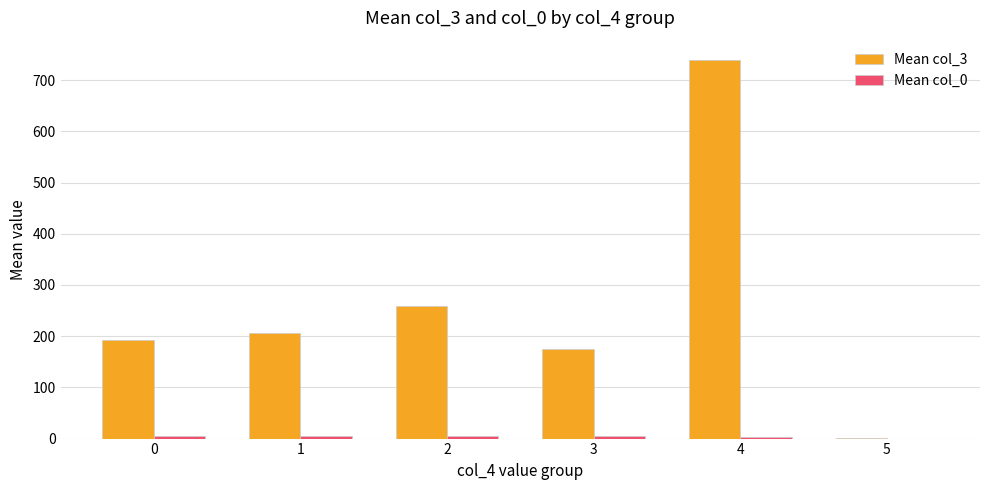

How many groups of bars are there?

6